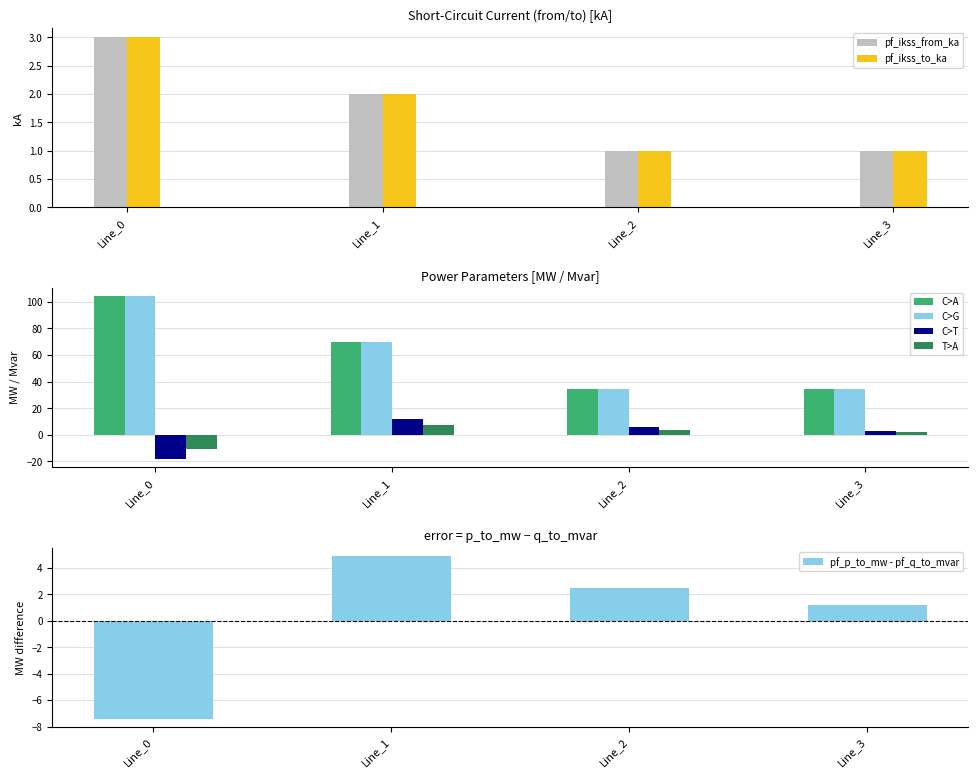

What is the maximum value for pf_ikss_to_ka?

3.0